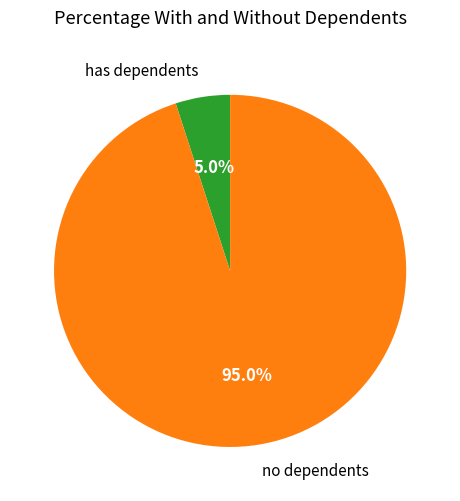

Between has dependents and no dependents, which is larger?

no dependents